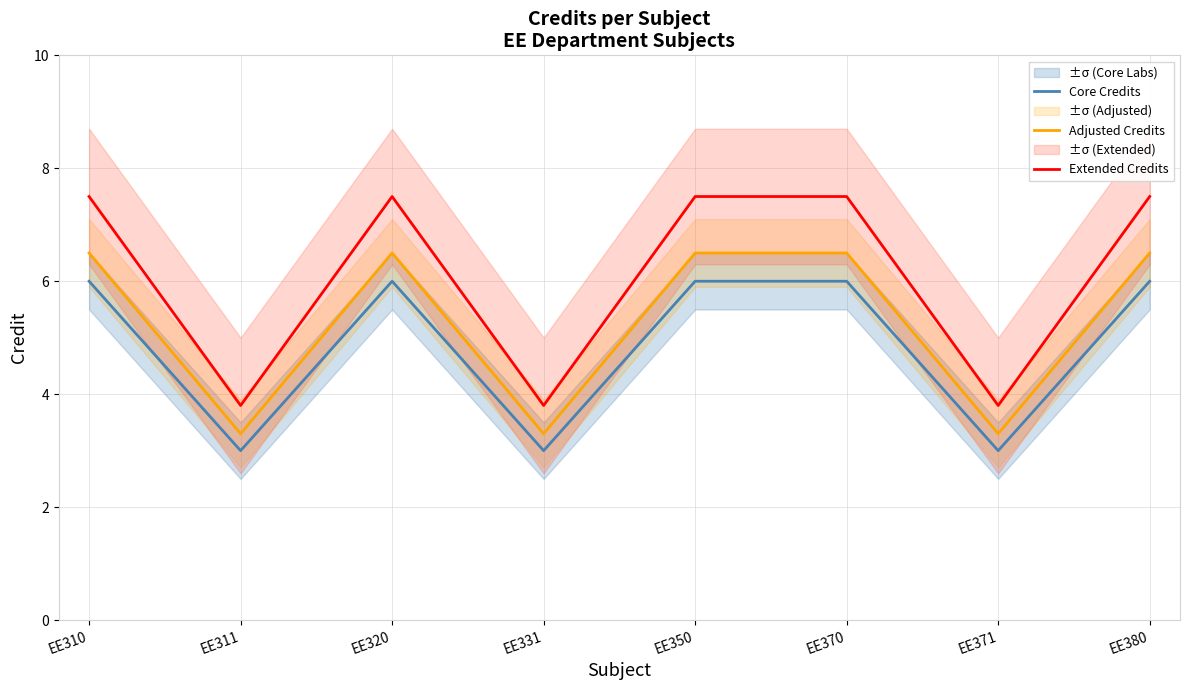

At which category is the sum across all series the highest?

EE310